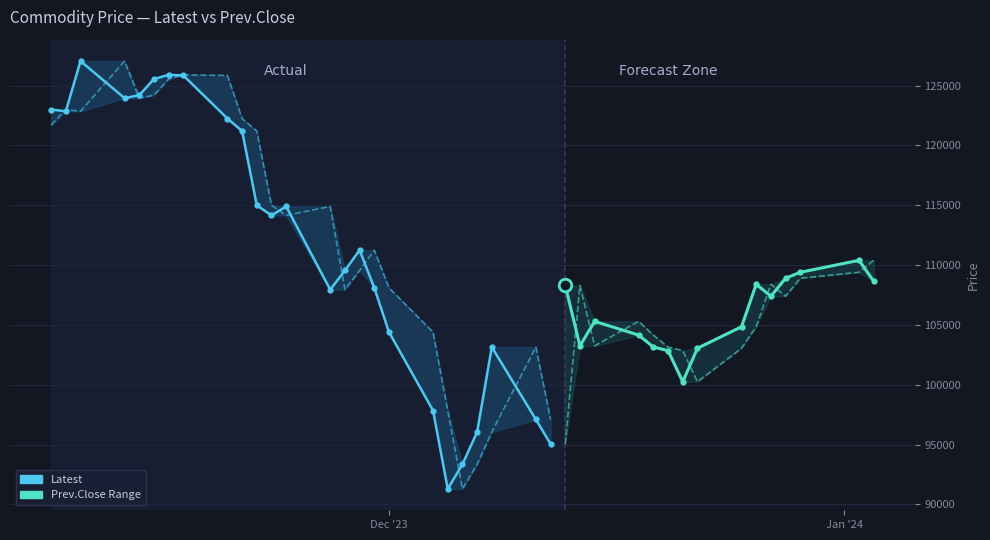

How many data points in Prev.Close are above 114900?

12